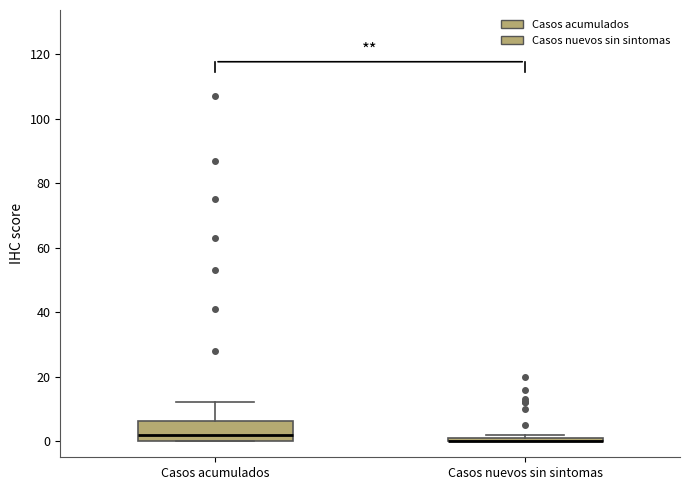

Where is the lower edge of the box for Casos acumulados on the y-axis? The values are not printed on the chart, so give them approximately, as read against the axis.

0